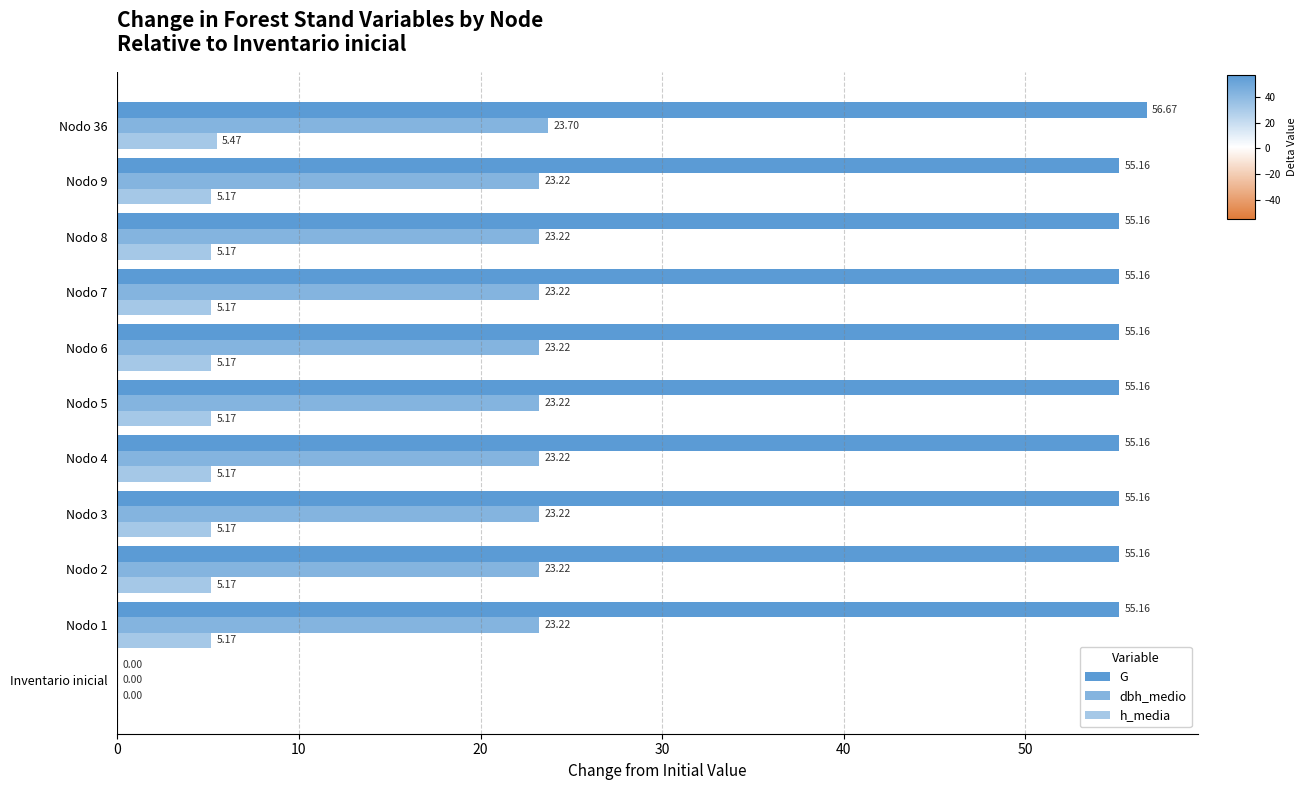

How many data points in h_media are above 5?

10